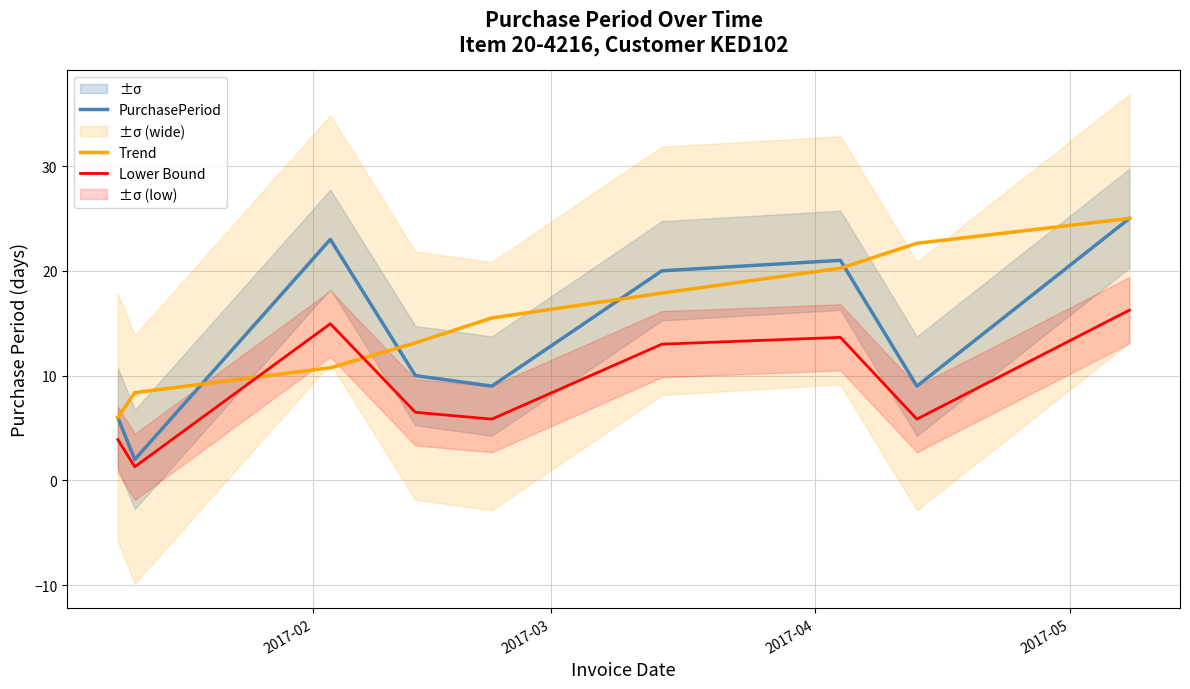

How many intersections are there between PurchasePeriod and Trend?

4